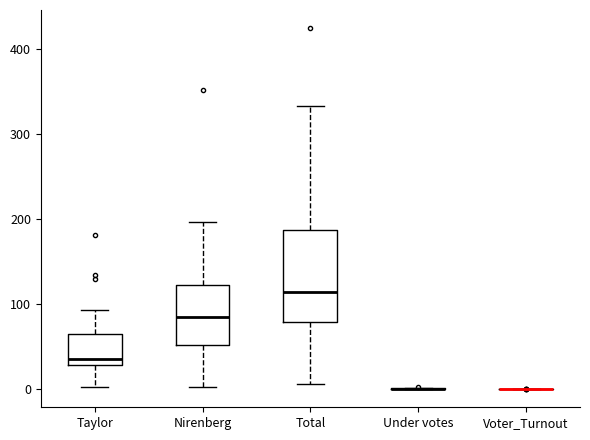

Reading left to right, transcribe this box plot: for each box, give where its median line is, the range the box spans, and where its two whiskers end, as read against the y-axis. The values are not printed on the chart, so give them approximately, as read against the axis.

Taylor: median 40, box 30 to 70, whiskers 0 to 90
Nirenberg: median 80, box 50 to 120, whiskers 0 to 200
Total: median 110, box 80 to 190, whiskers 10 to 330
Under votes: box collapsed to a line at 0, whiskers 0 to 0
Voter_Turnout: box collapsed to a line at 0, whiskers 0 to 0